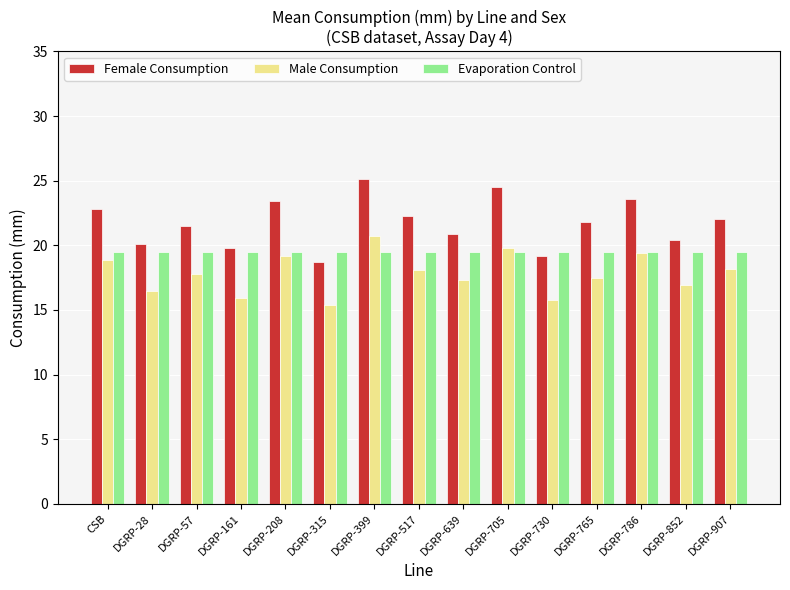

How many bars are there in total?

45